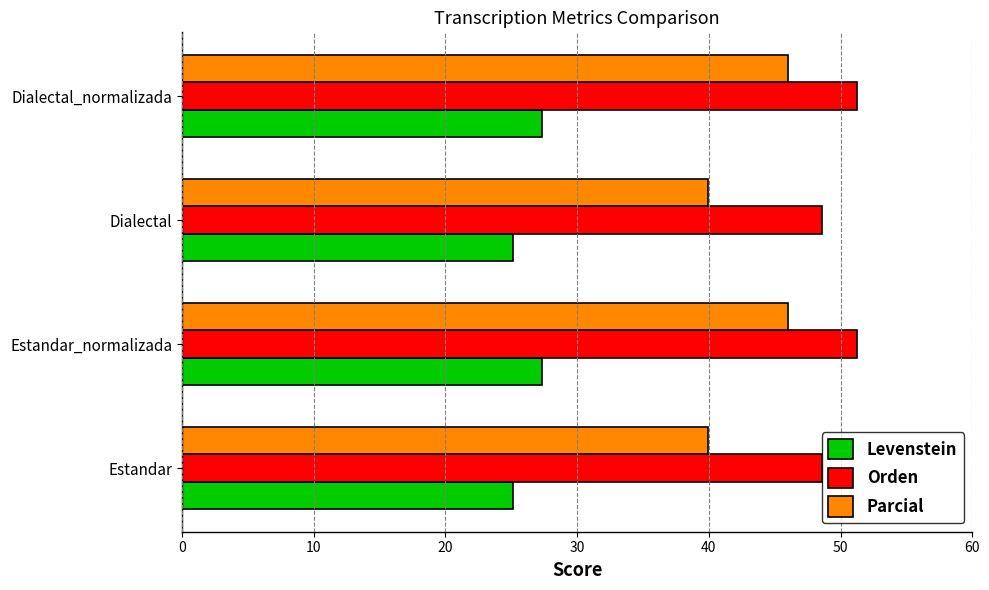

Between Dialectal and Dialectal_normalizada, which series saw the biggest shift?

Parcial